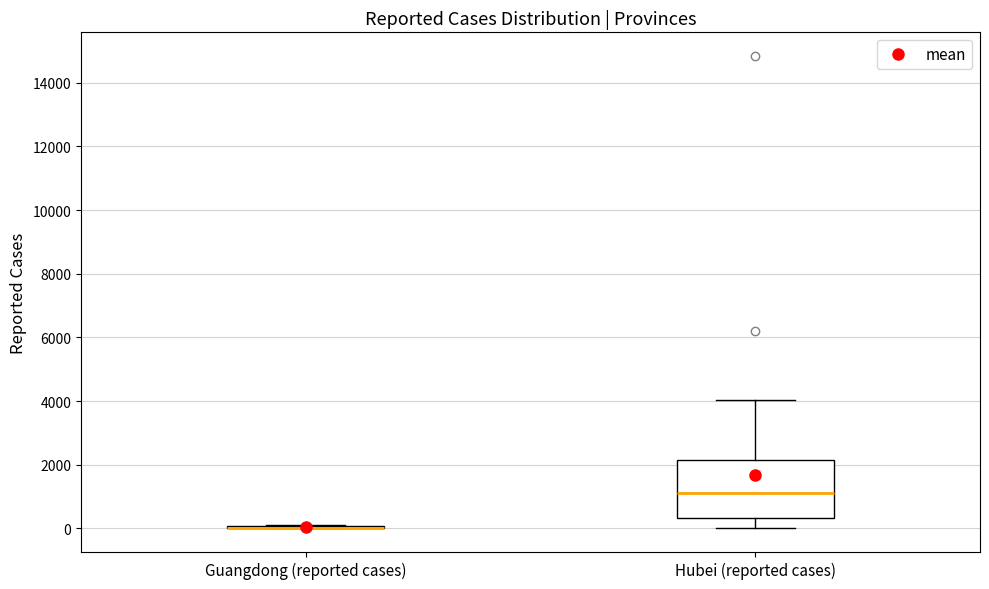

Comparing the boxes themselves (not the whiskers), which one is the tallest?

Hubei (reported cases)